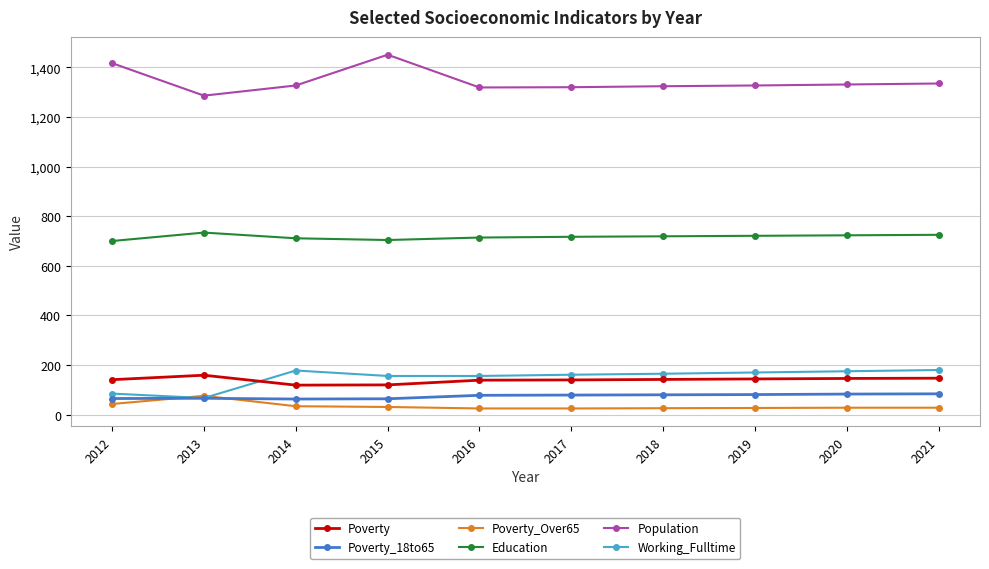

Where is the first local maximum for Working_Fulltime?

2014